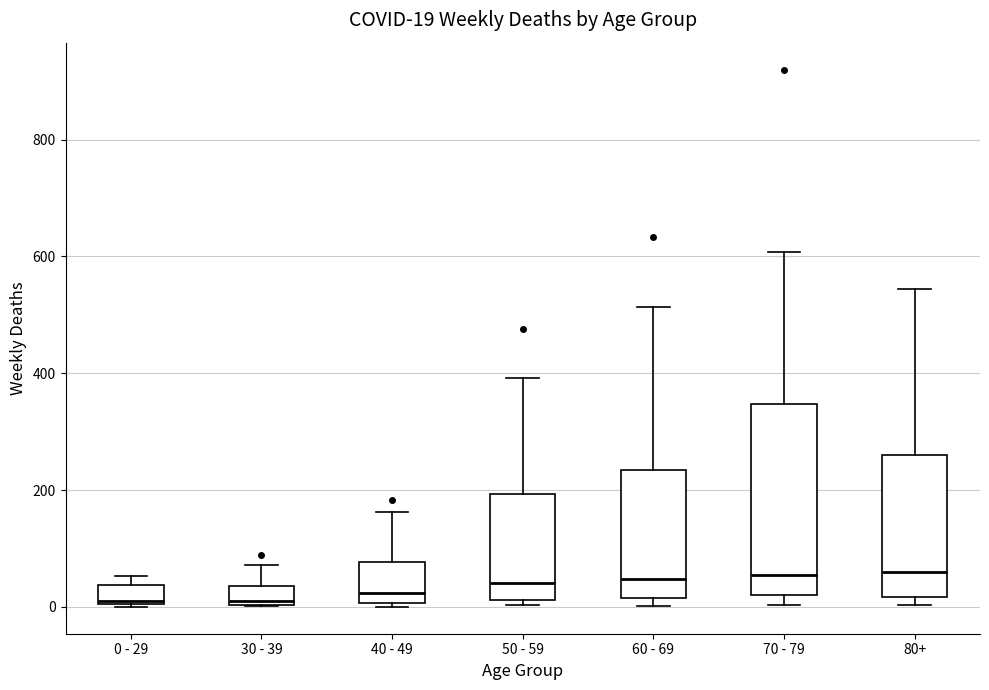

Which box is the tallest, from its lower edge to its upper edge?

70 - 79